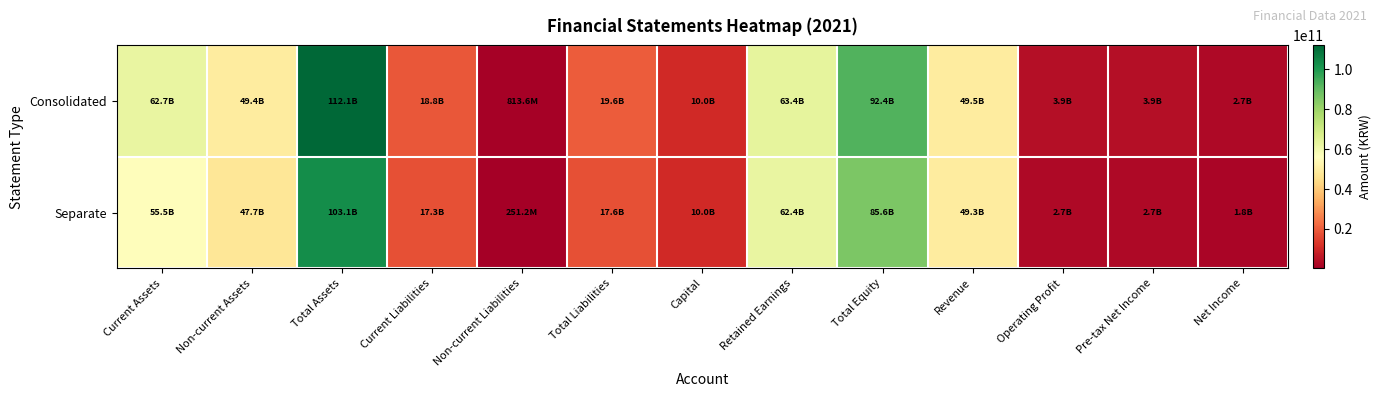

How many series are shown in this chart?

2